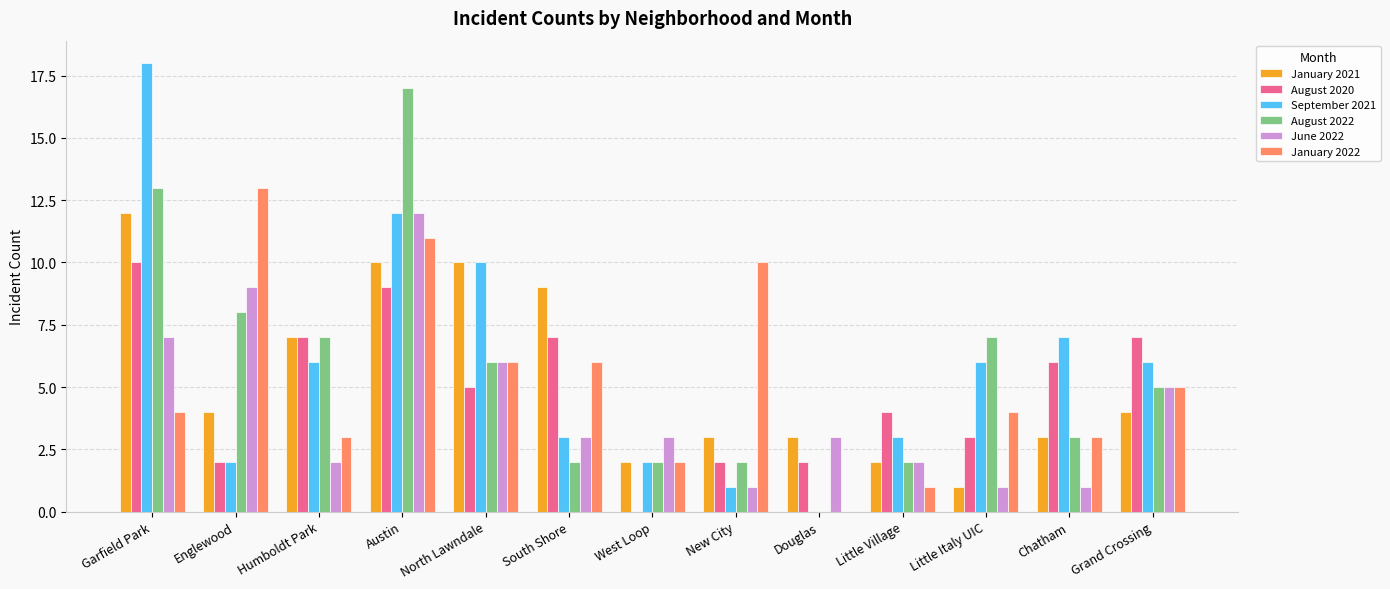

Between Chatham and Grand Crossing, which series saw the biggest shift?

June 2022